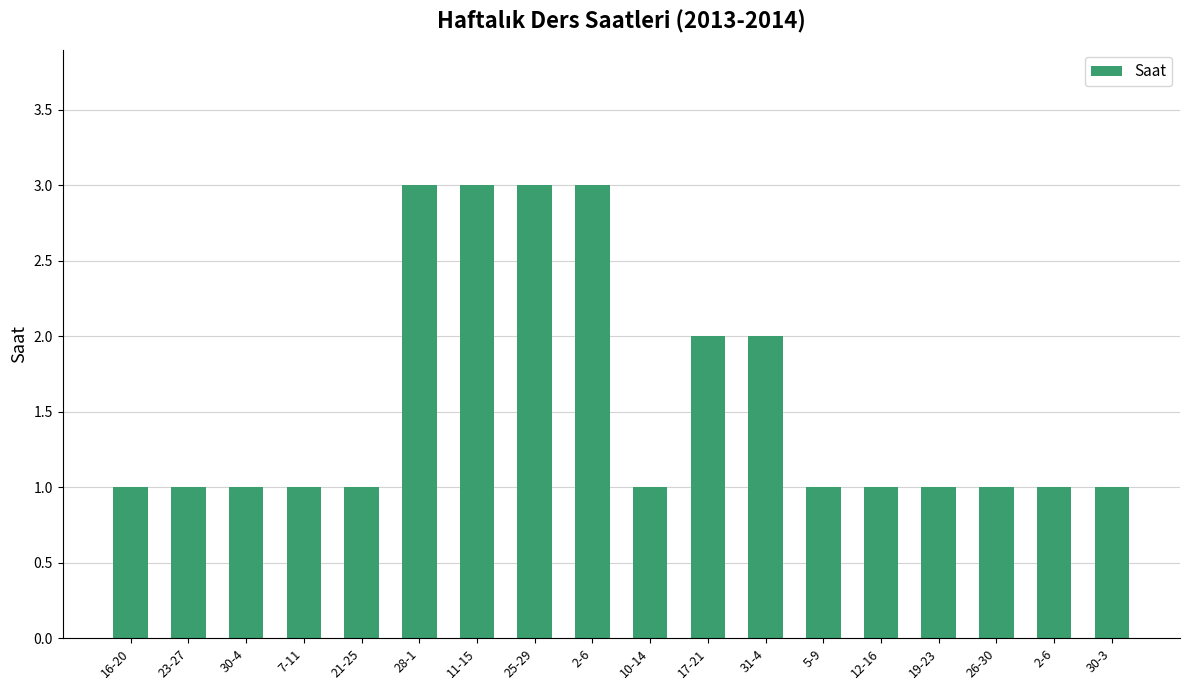

How many values are between 1 and 2?

14